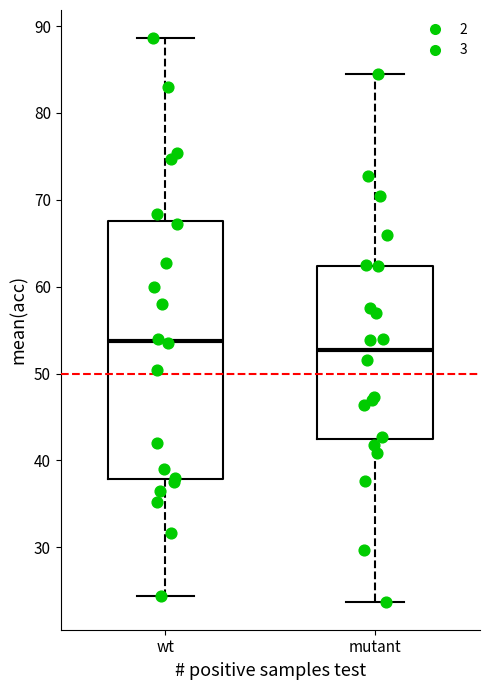

Reading left to right, transcribe this box plot: for each box, give where its median line is, the range the box spans, and where its two whiskers end, as read against the y-axis. The values are not printed on the chart, so give them approximately, as read against the axis.

wt: median 54, box 38 to 68, whiskers 24 to 89
mutant: median 53, box 42 to 62, whiskers 24 to 85